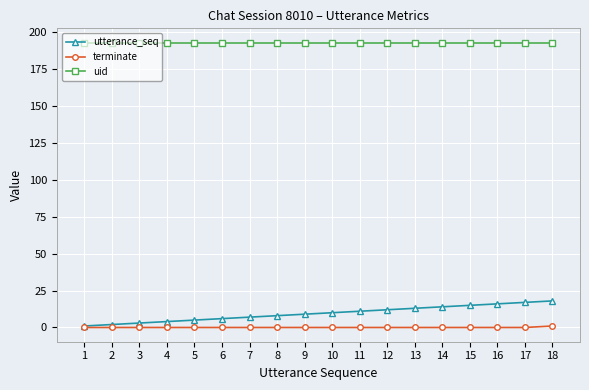

Is the value of uid at 10 greater than the value of terminate at 16?

Yes